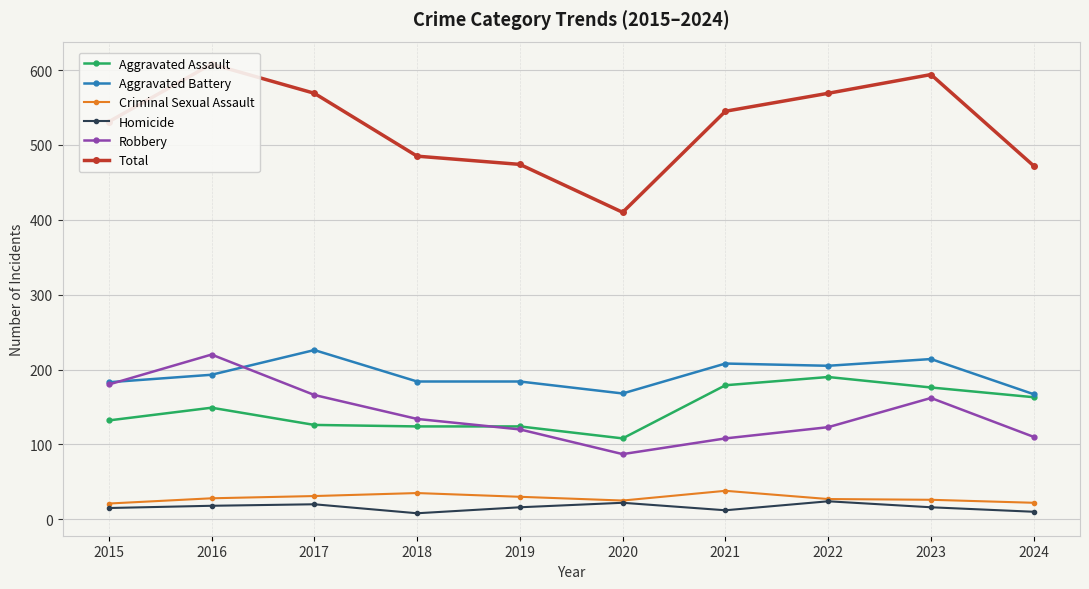

At which category is the sum across all series the highest?

2016